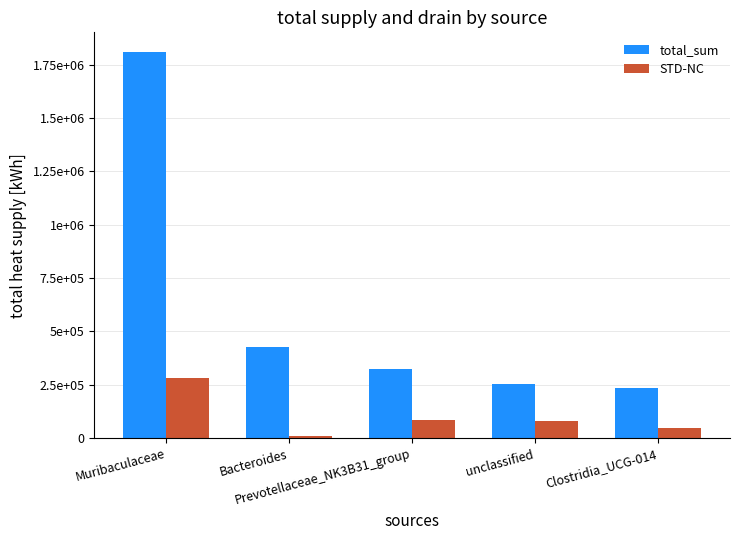

The value of total_sum at Clostridia_UCG-014 is 377937. True or false?

False